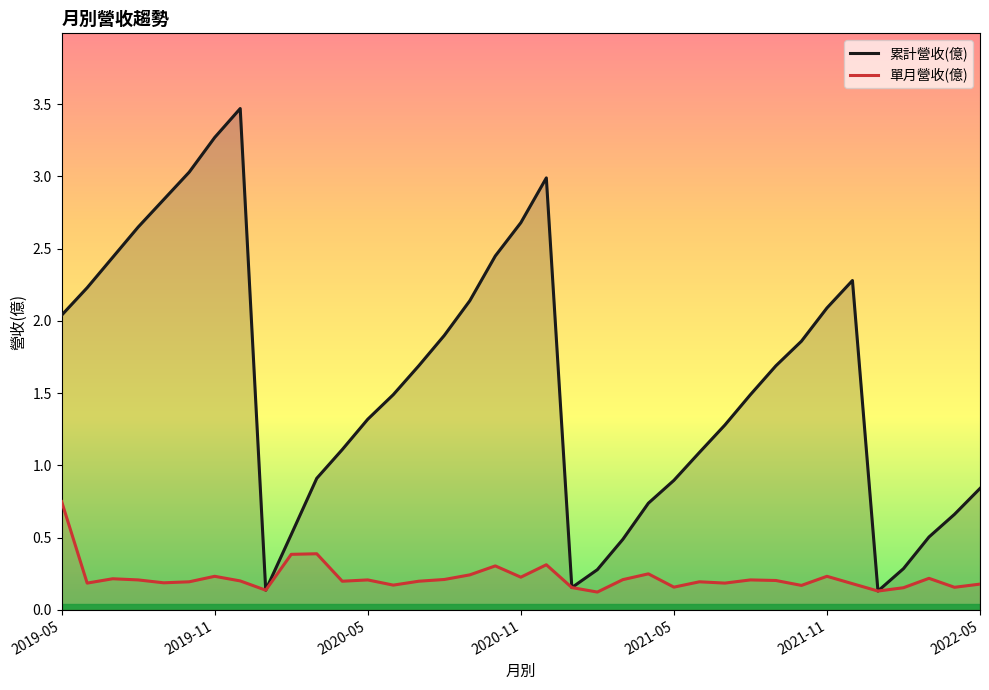

What is the difference between the maximum and second lowest values in the 單月營收(億) series?

0.6